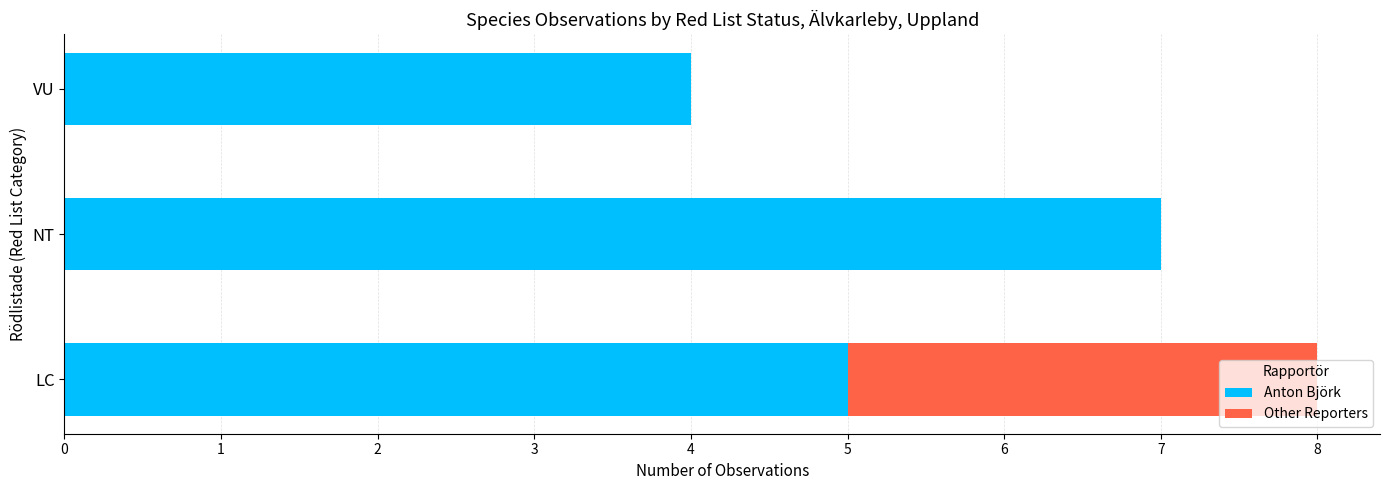

The Anton Björk series shows 7 at NT. True or false?

True